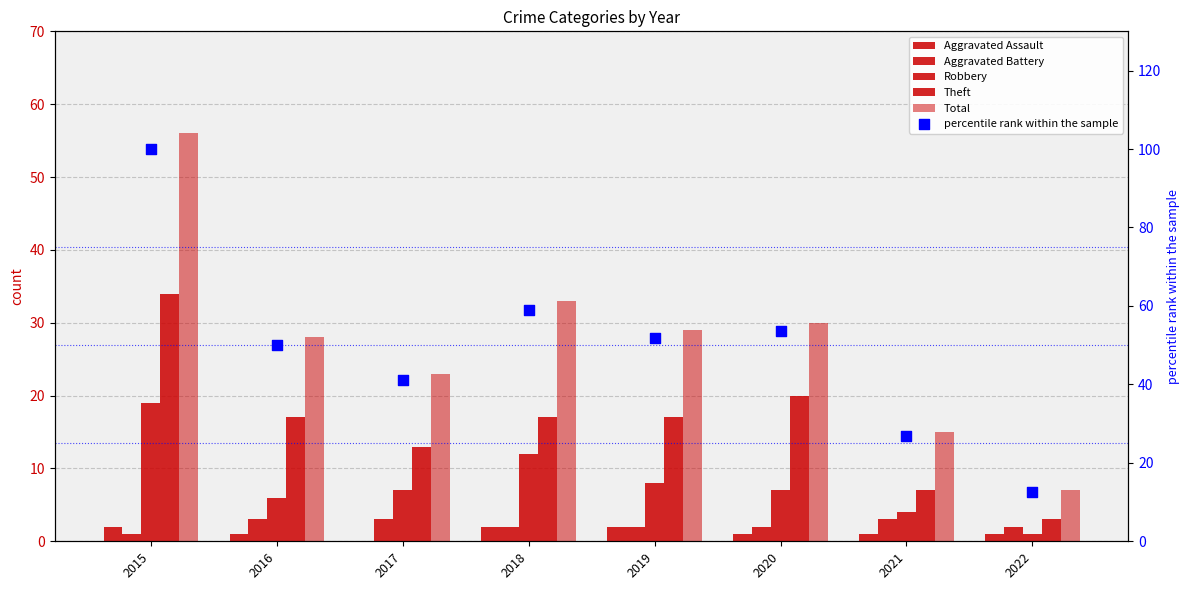

Is the value of Total at 2022 greater than the value of Theft at 2019?

No